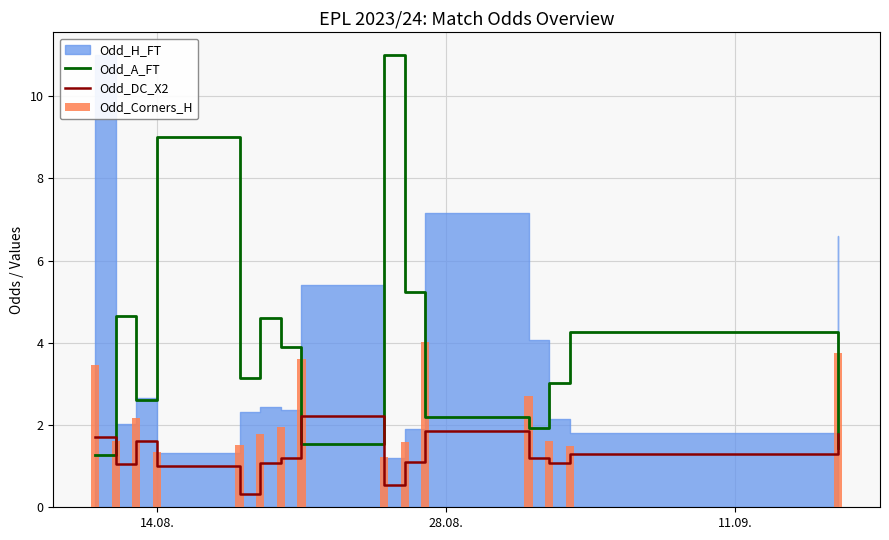

Does the chart contain stacked bars?

No